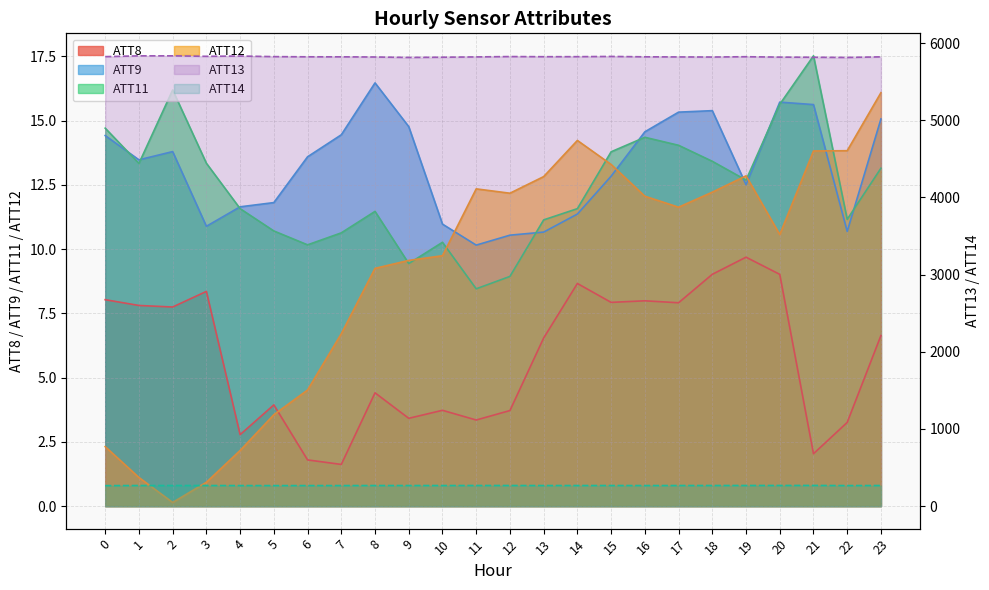

Which category has the lowest value across all series?

2